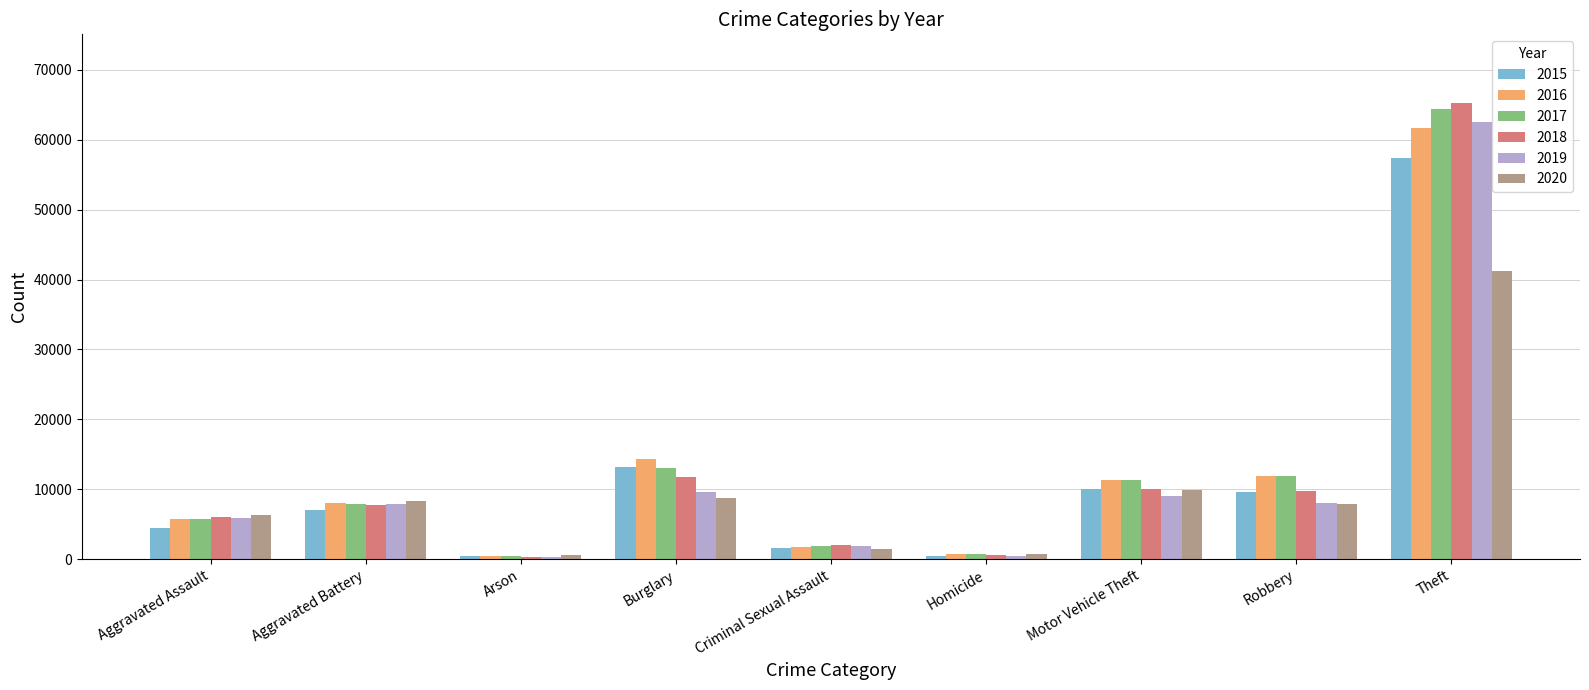

Is it true that 2020 equals 41290 at Theft?

True